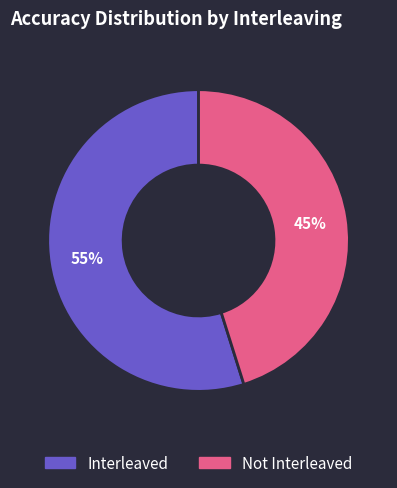

What is the ratio of the value at Not Interleaved to the value at Interleaved?

0.8